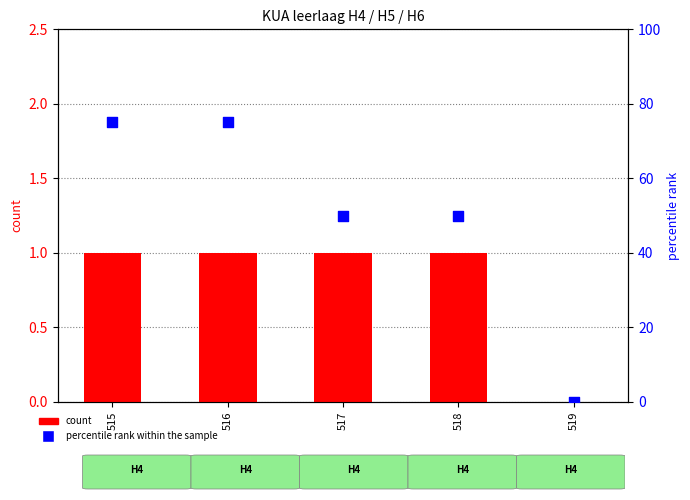

Which series contains the highest Y value?

percentile rank within the sample